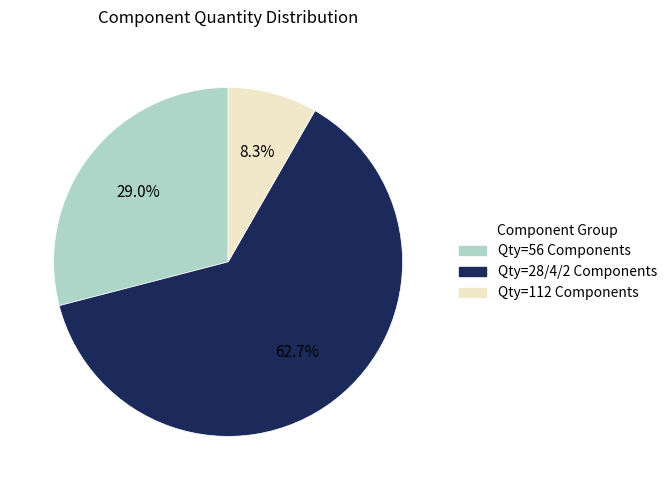

How many slices are in this pie chart?

3